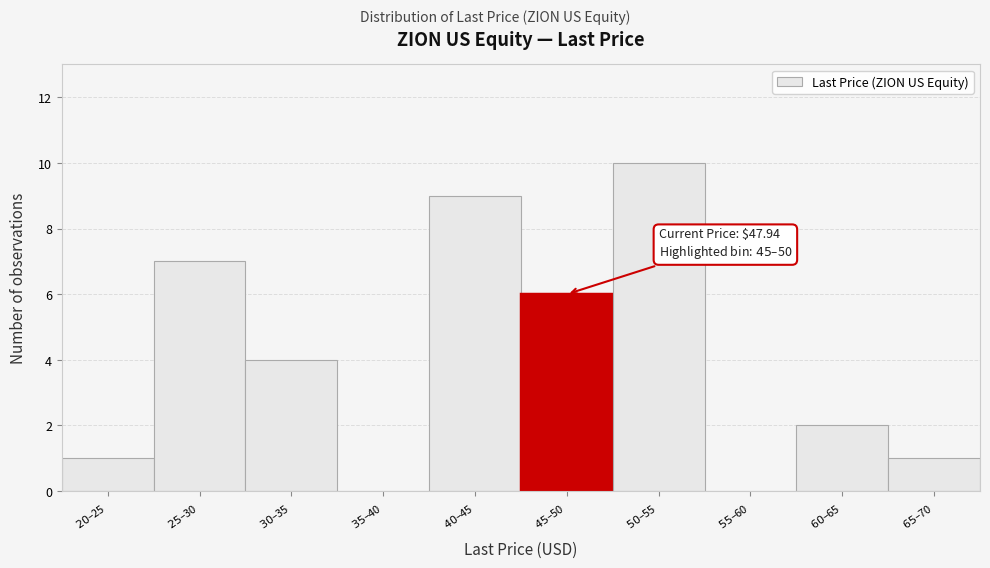

What is the sum of all values?

40